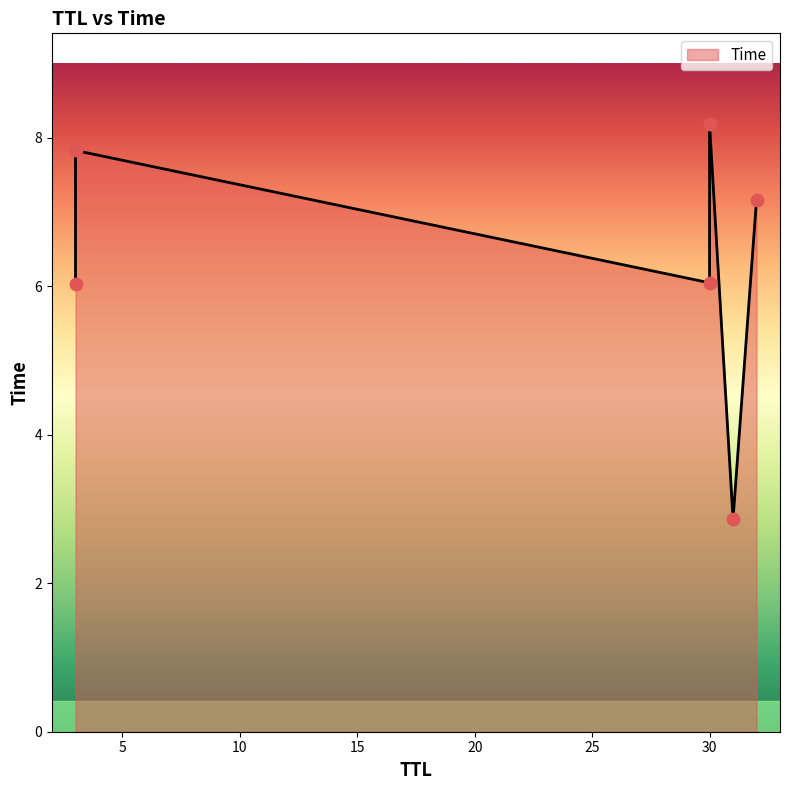

What is the change in value from 32 to 3?

+0.7